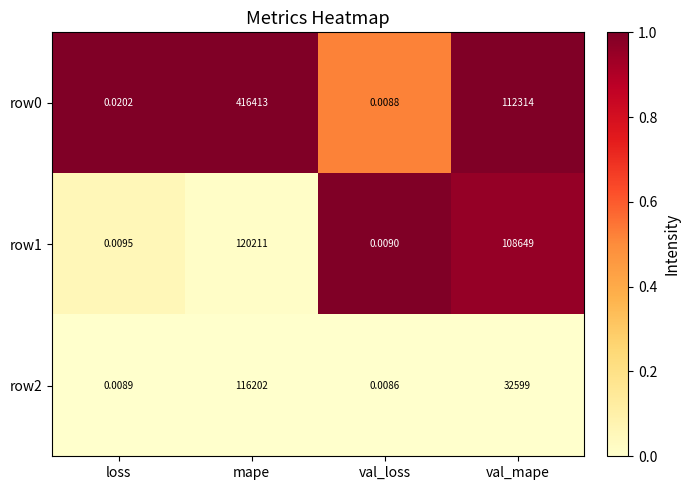

How many distinct data groups are displayed?

3